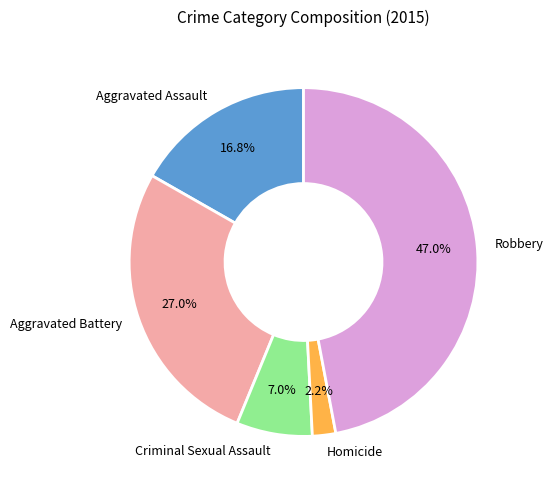

Which slice is the largest?

Robbery